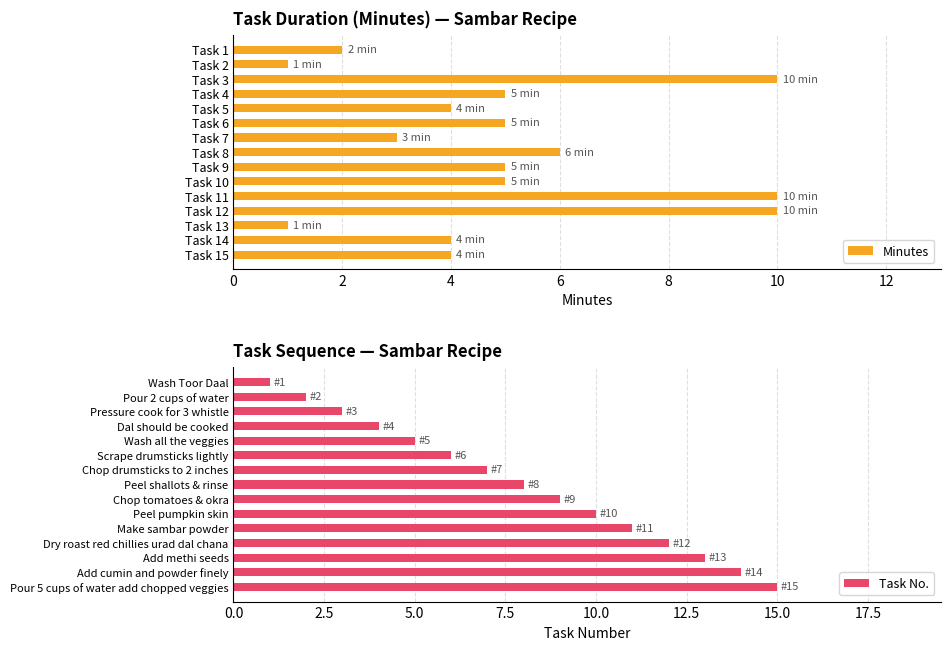

Read the Task No. value at Pressure cook for 3 whistle.

3